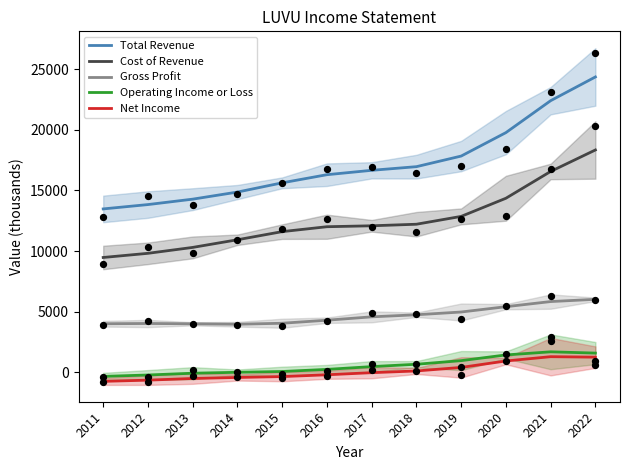

What are all the series names shown in the legend?

Total Revenue, Cost of Revenue, Gross Profit, Operating Income or Loss, Net Income